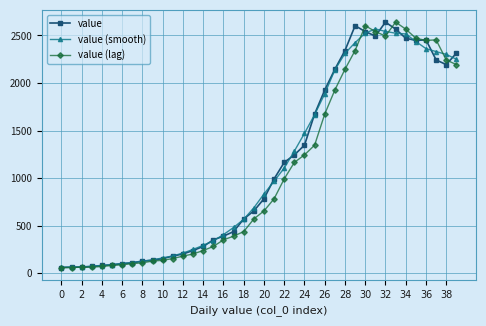

True or false: value has more than 1 interior local peaks.

True